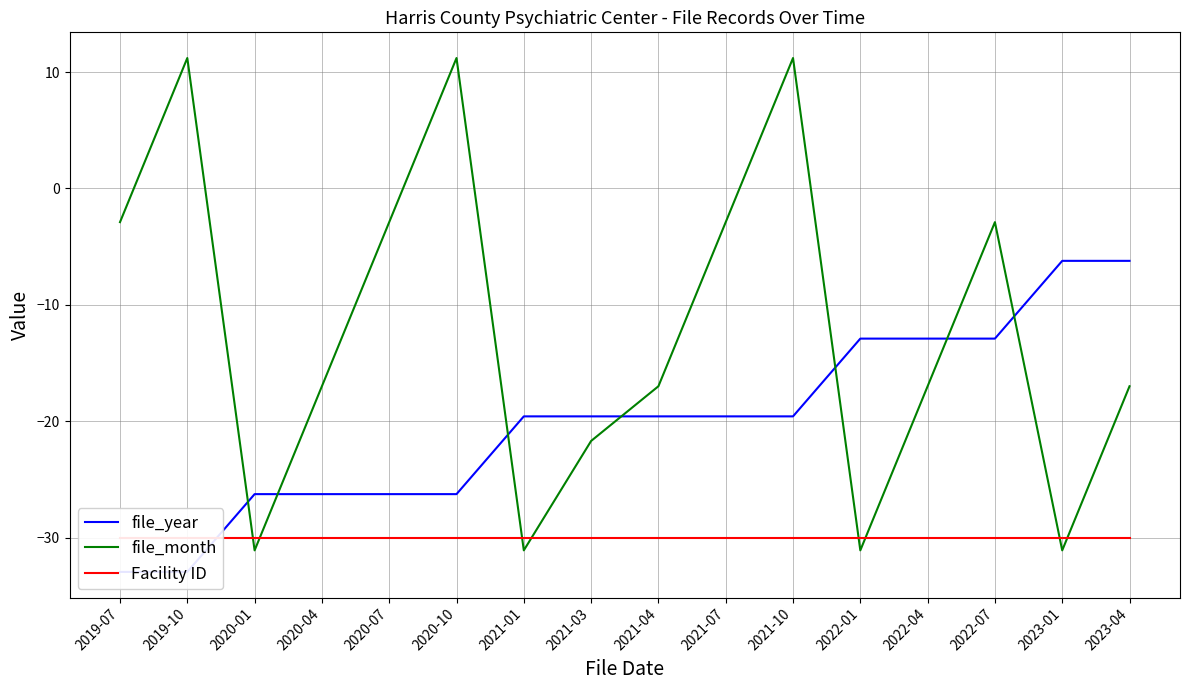

The value of Facility ID at 2021-10 is -15.5. True or false?

False